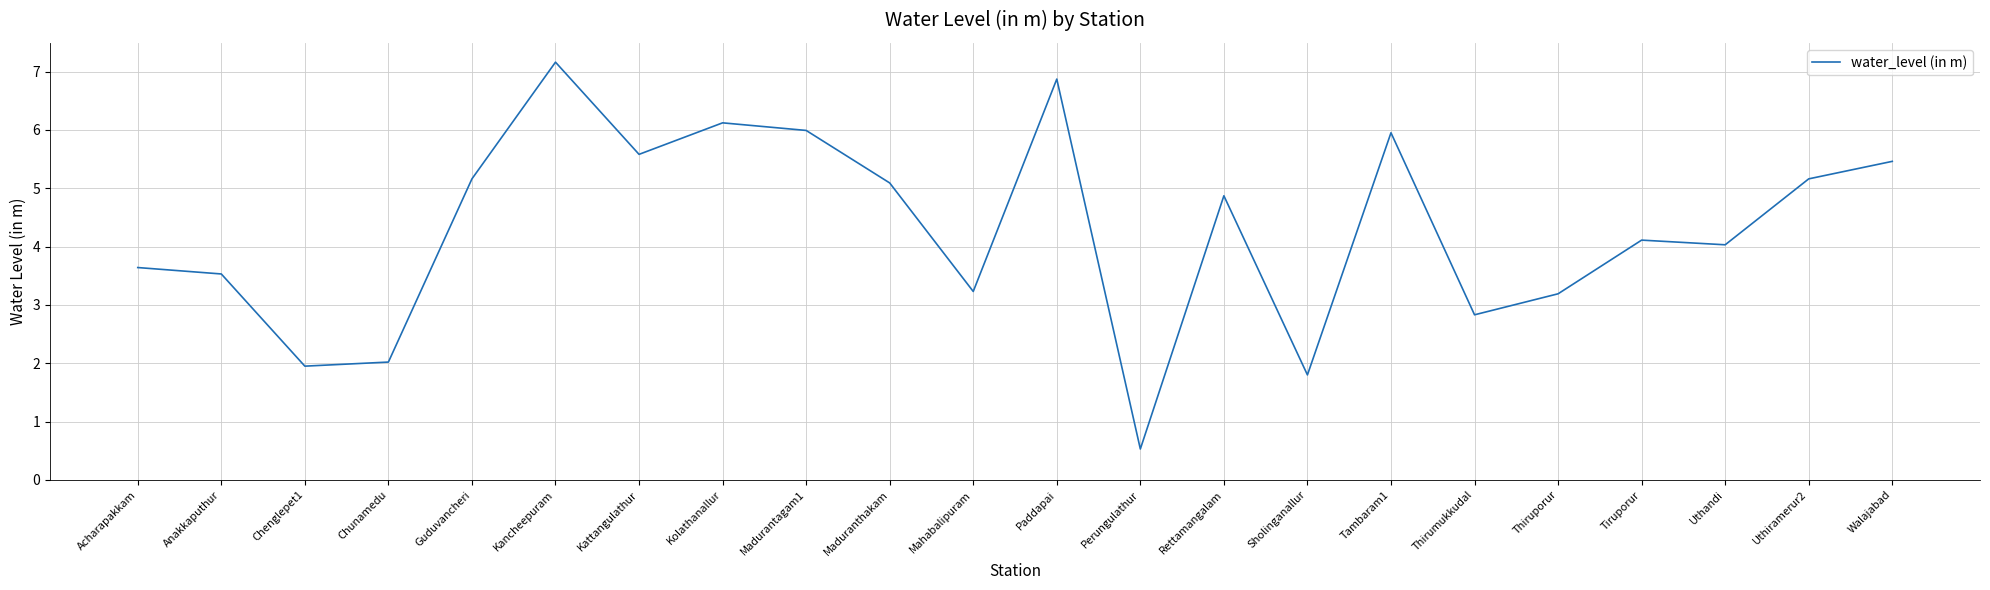

What is the greatest value displayed?

7.2